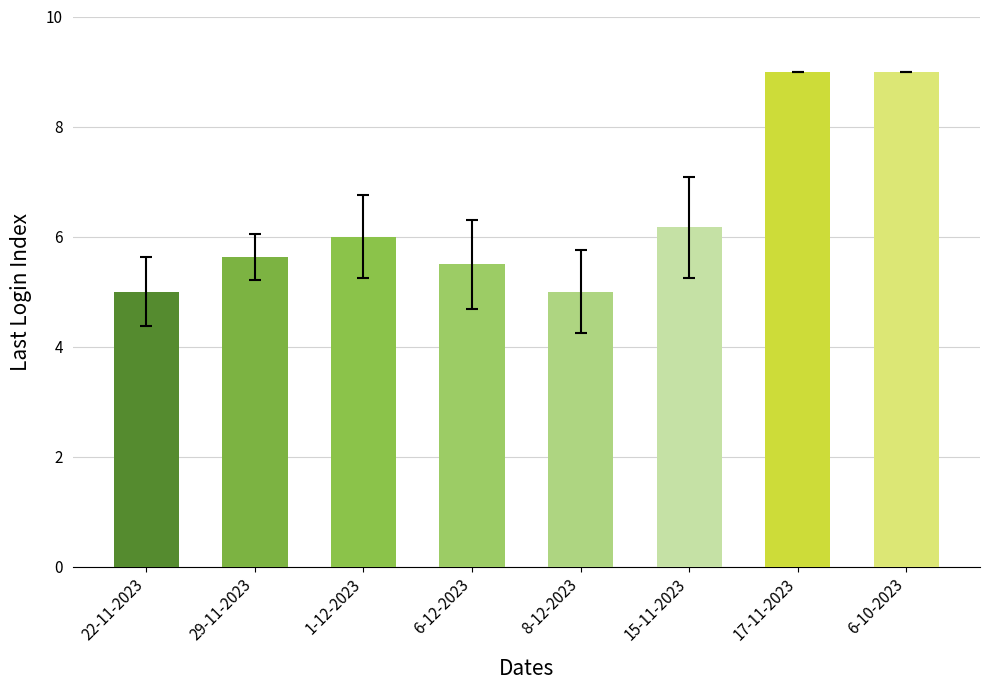

Which has a higher value, 29-11-2023 or 6-10-2023?

6-10-2023